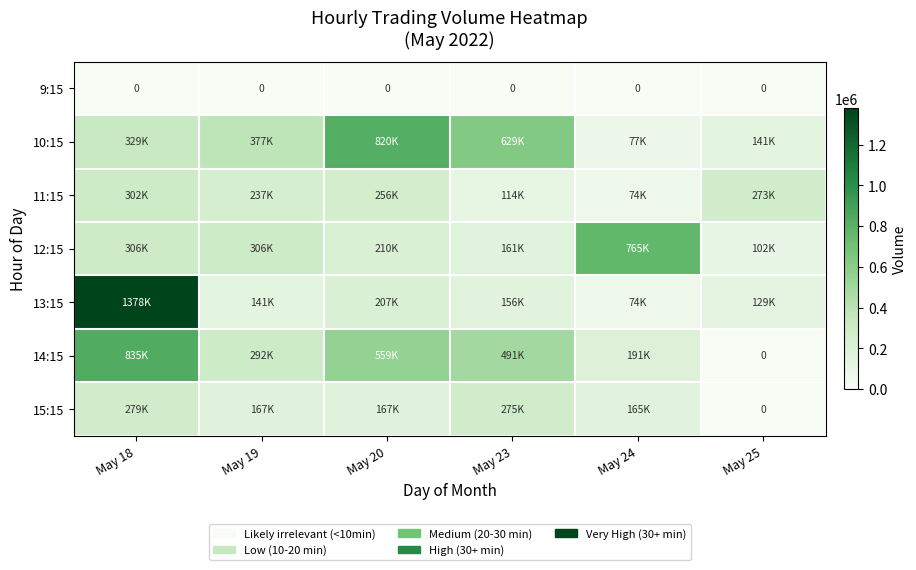

The 9:15 series shows 0 at May 24. True or false?

True